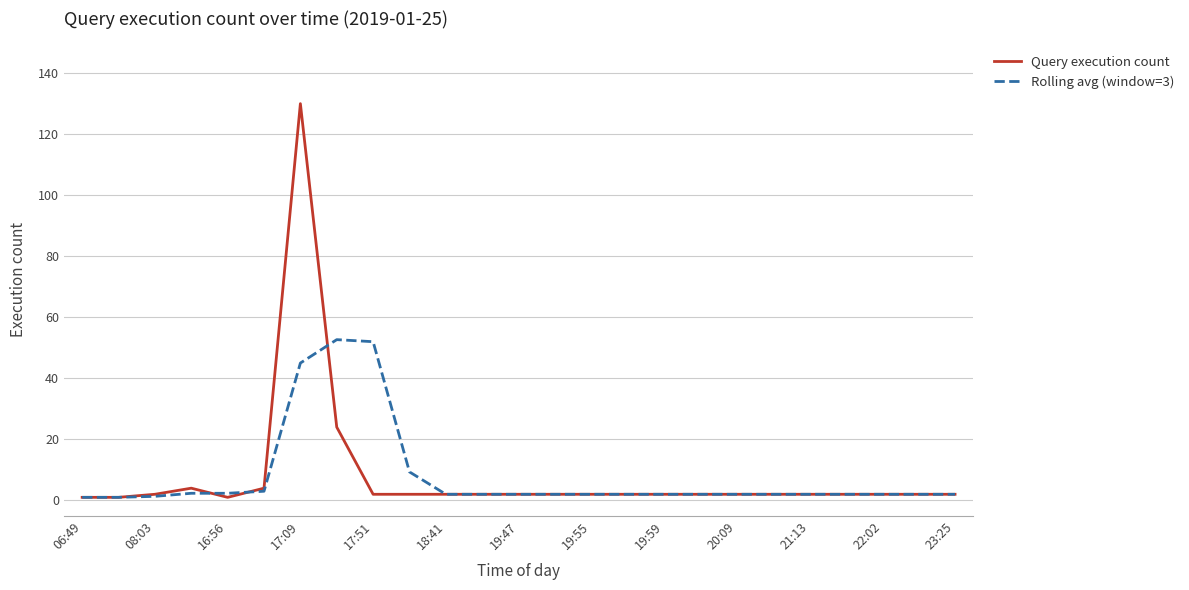

Which series has the largest range (max minus min)?

Query execution count